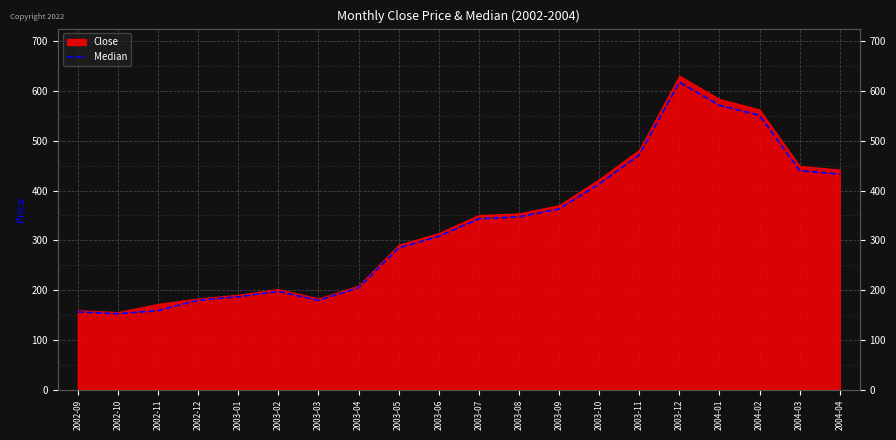

What is the sum of all values?

6557.7